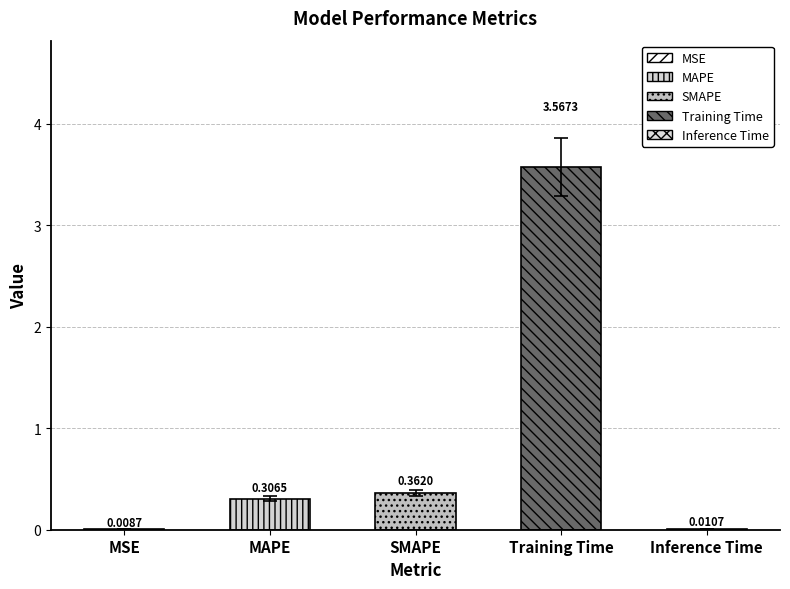

What is the approximate value at SMAPE?

0.4